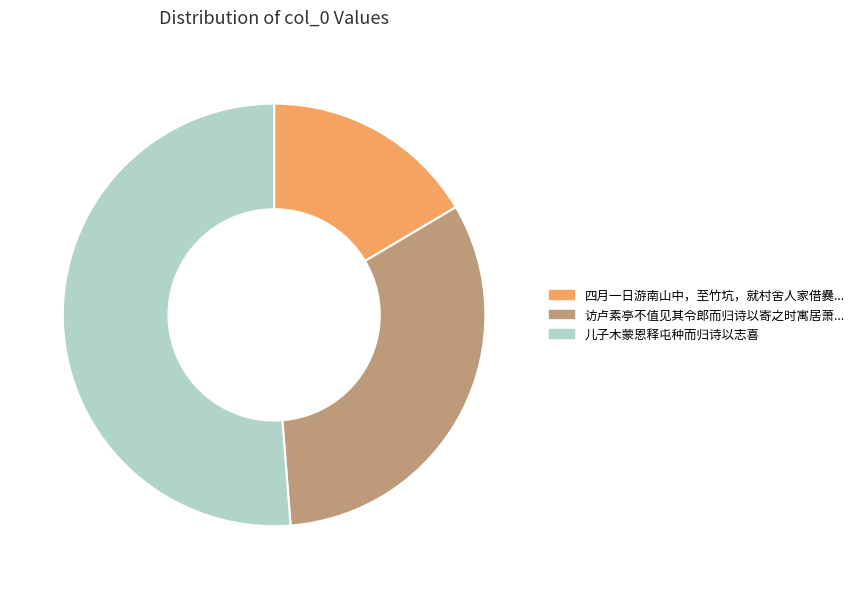

Is there a majority slice in this chart?

Yes